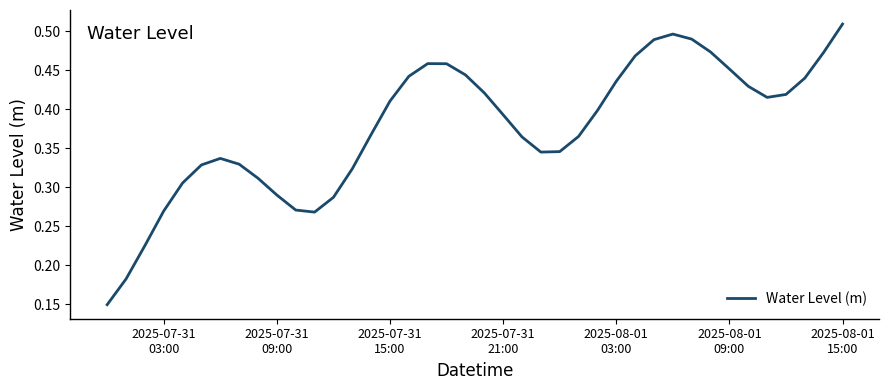

Reading left to right, extract all data points from this chart.

0.1	0.2	0.2	0.3	0.3	0.3	0.3	0.3	0.3	0.3	0.3	0.3	0.3	0.3	0.4	0.4	0.4	0.5	0.5	0.4	0.4	0.4	0.4	0.3	0.3	0.4	0.4	0.4	0.5	0.5	0.5	0.5	0.5	0.5	0.4	0.4	0.4	0.4	0.5	0.5